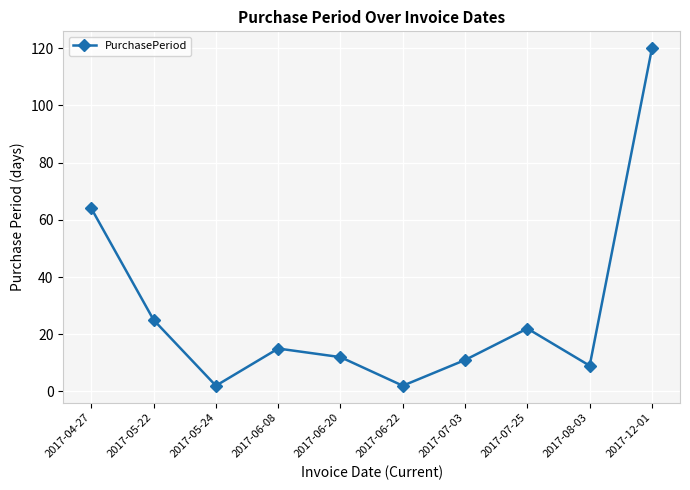

At which label is the value closest to 61?

2017-04-27